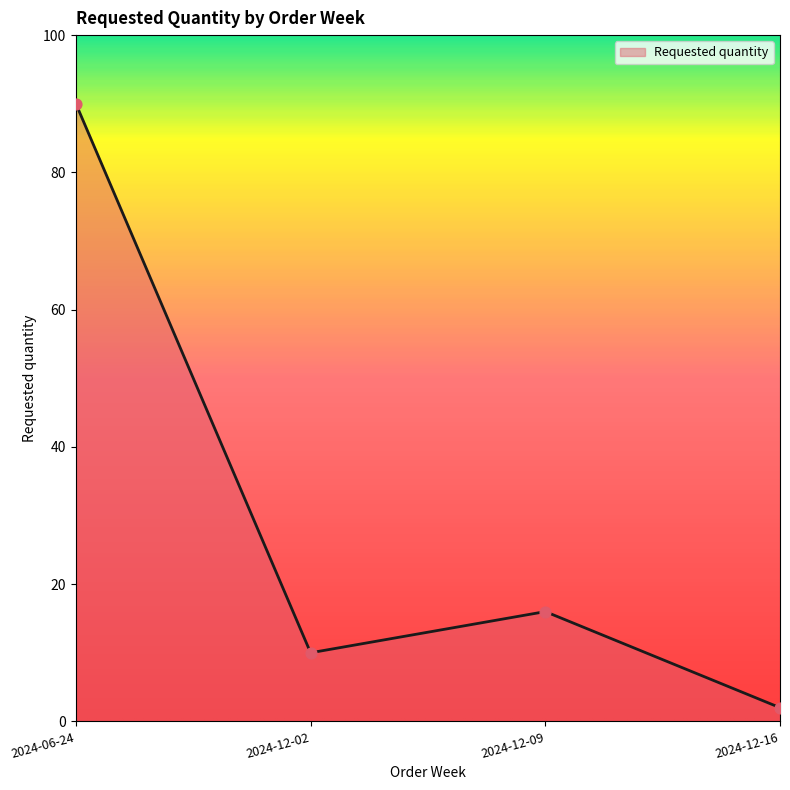

Which has a higher value, 2024-12-16 or 2024-12-02?

2024-12-02